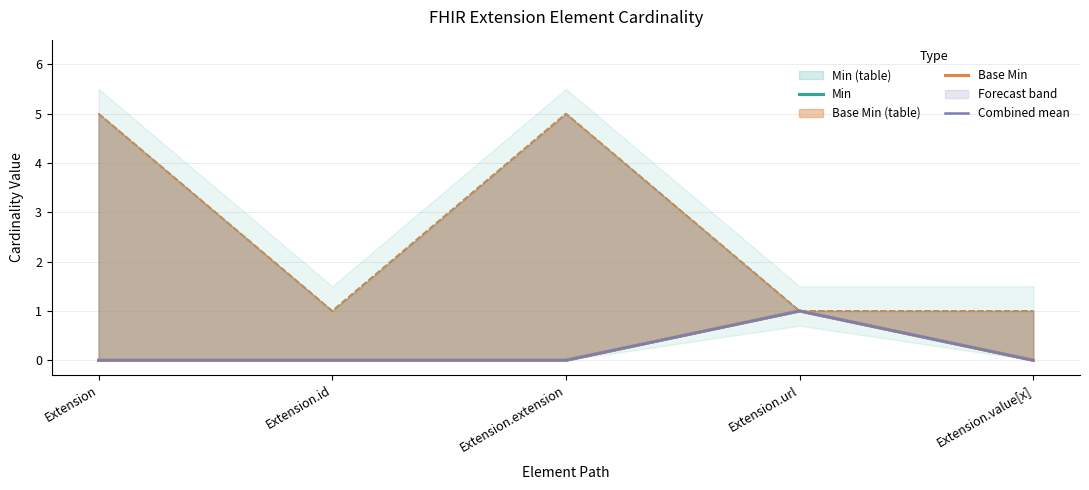

At which category is the sum across all series the highest?

Extension.url